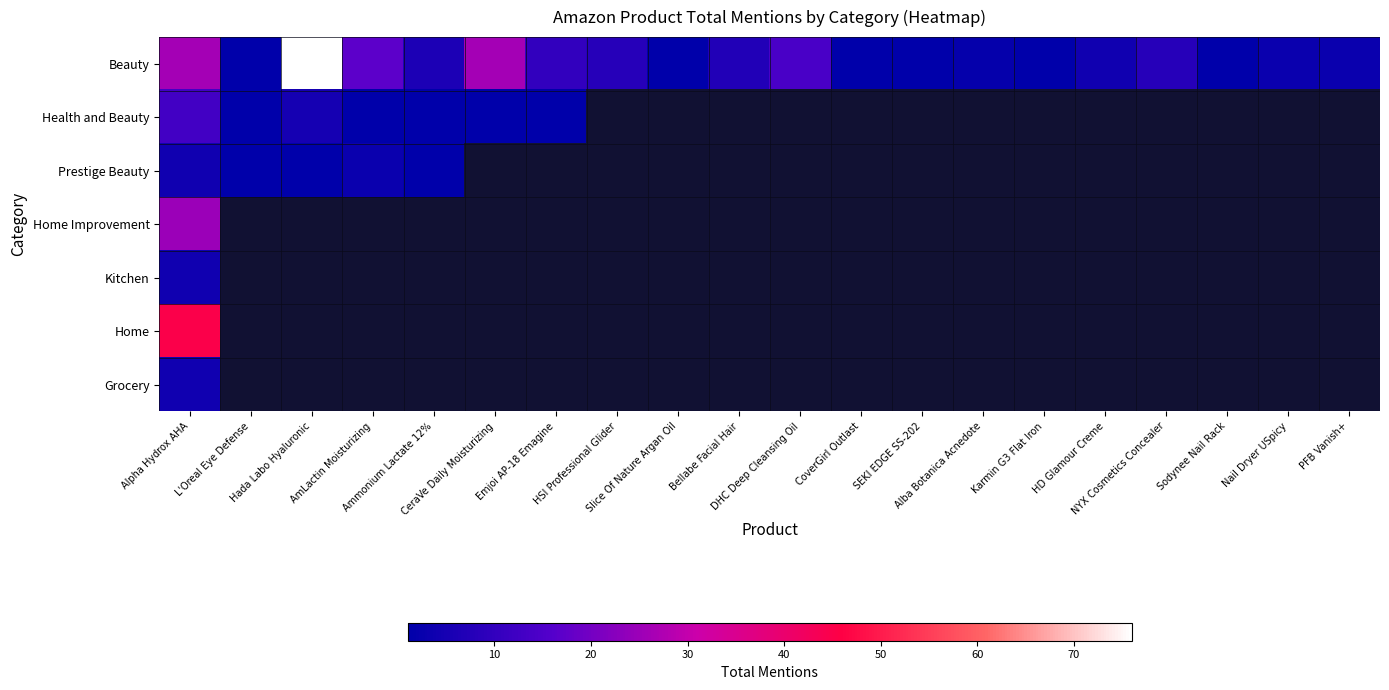

At which label does Grocery reach its minimum?

Alpha Hydrox AHA